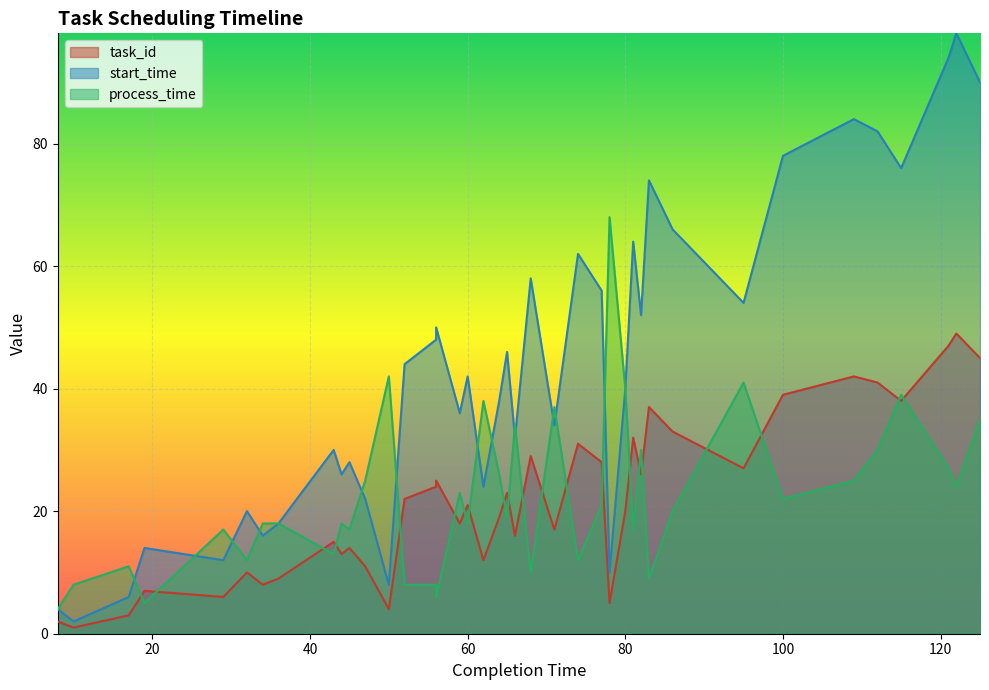

Reading left to right, transcribe all the data shown in this chart.

task_id: 8=2	10=1	17=3	19=7	29=6	32=10	34=8	36=9	43=15	44=13	45=14	47=11	50=4	52=22	56=24	56=25	59=18	60=21	62=12	64=19	65=23	66=16	68=29	71=17	74=31	77=28	78=5	80=20	81=32	82=26	83=37	86=33	95=27	100=39	109=42	112=41	115=38	121=47	122=49	125=45
start_time: 8=4	10=2	17=6	19=14	29=12	32=20	34=16	36=18	43=30	44=26	45=28	47=22	50=8	52=44	56=48	56=50	59=36	60=42	62=24	64=38	65=46	66=32	68=58	71=34	74=62	77=56	78=10	80=40	81=64	82=52	83=74	86=66	95=54	100=78	109=84	112=82	115=76	121=94	122=98	125=90
process_time: 8=4	10=8	17=11	19=5	29=17	32=12	34=18	36=18	43=13	44=18	45=17	47=25	50=42	52=8	56=8	56=6	59=23	60=18	62=38	64=26	65=19	66=34	68=10	71=37	74=12	77=21	78=68	80=40	81=17	82=30	83=9	86=20	95=41	100=22	109=25	112=30	115=39	121=27	122=24	125=35